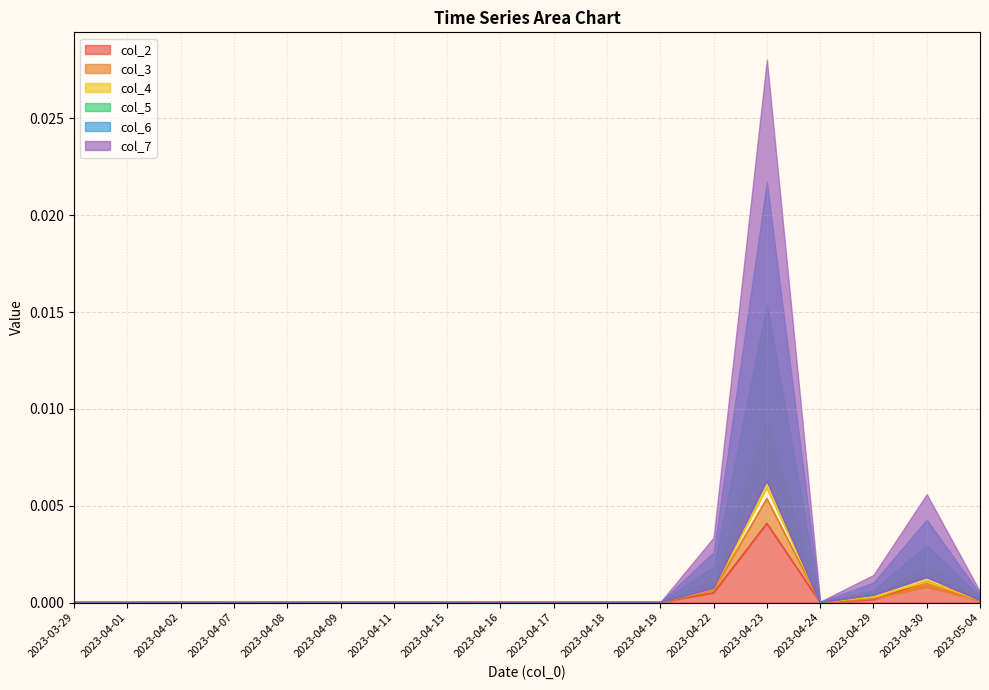

Which category has the highest value in the col_3 series?

2023-04-23